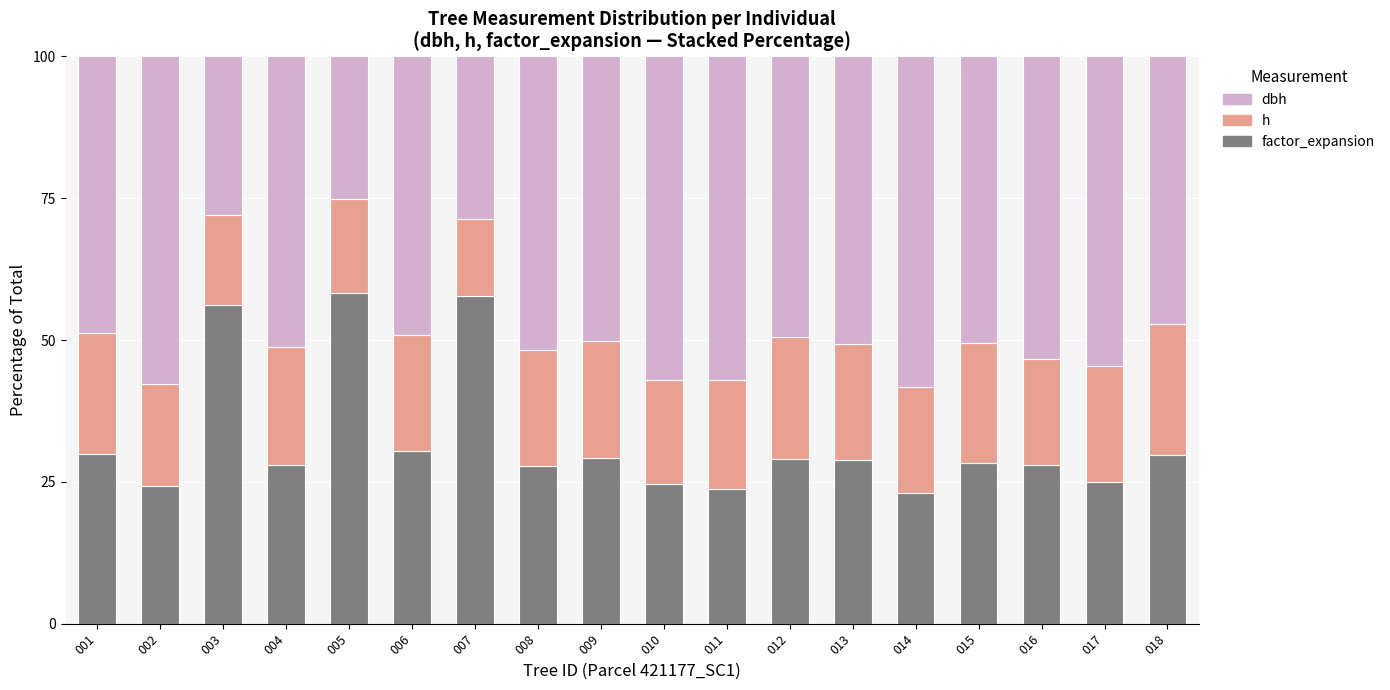

What is the total value across all series at 013?

100.0